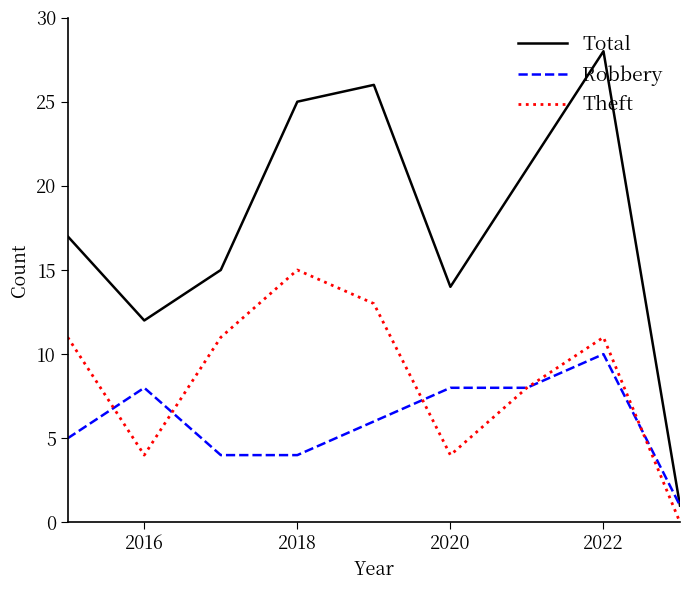

What is the maximum value shown in the chart?

28